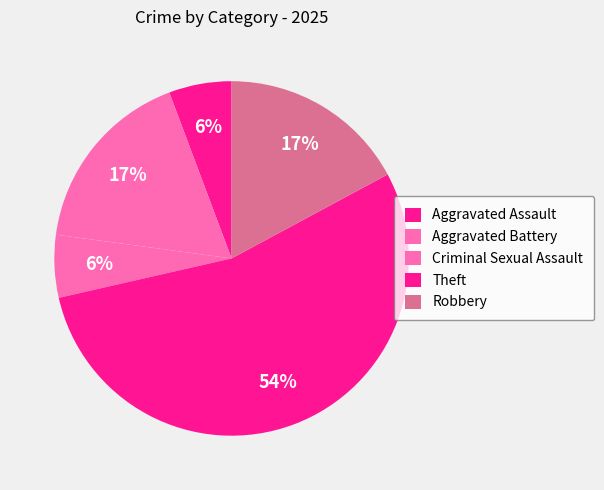

The Criminal Sexual Assault slice represents 6% of the pie. True or false?

True